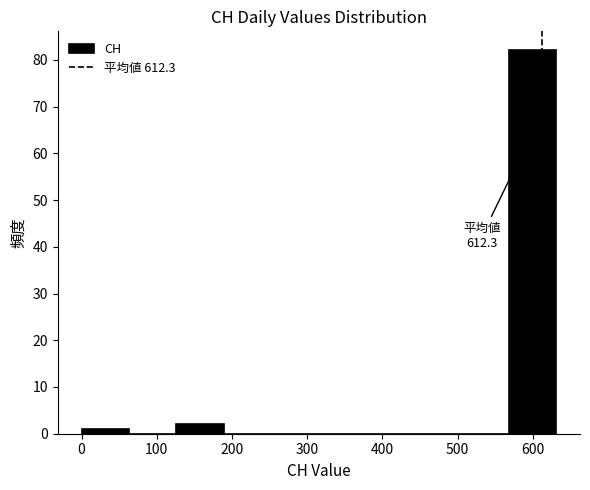

Which range on the x-axis has the tallest bar?

570 to 630